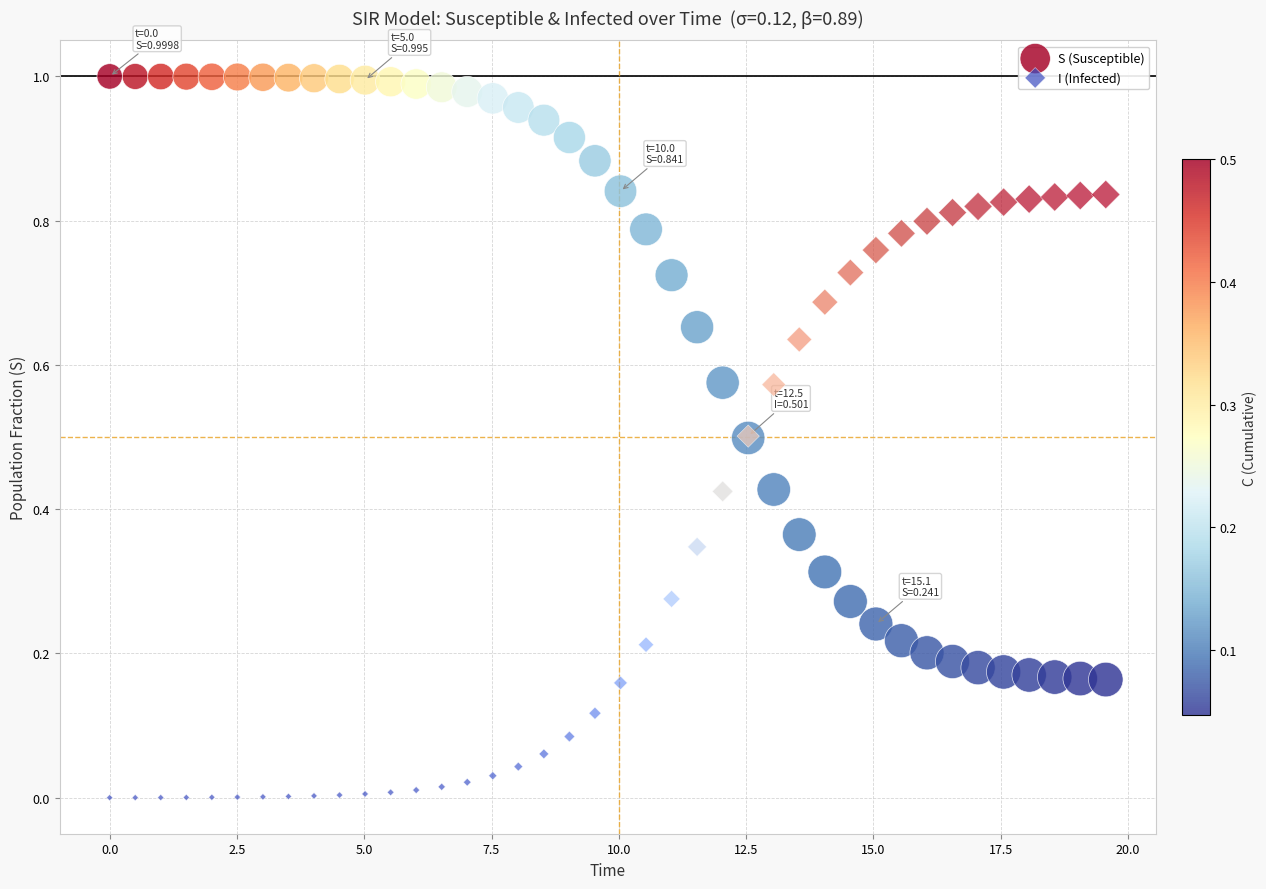

Which series reaches the maximum Y coordinate?

S (Susceptible)